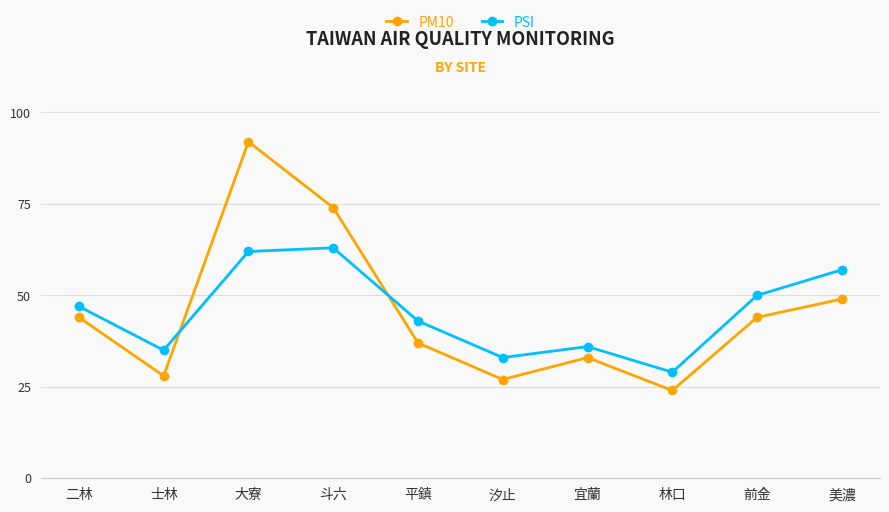

What is the difference between the maximum and second lowest values in the PSI series?

30